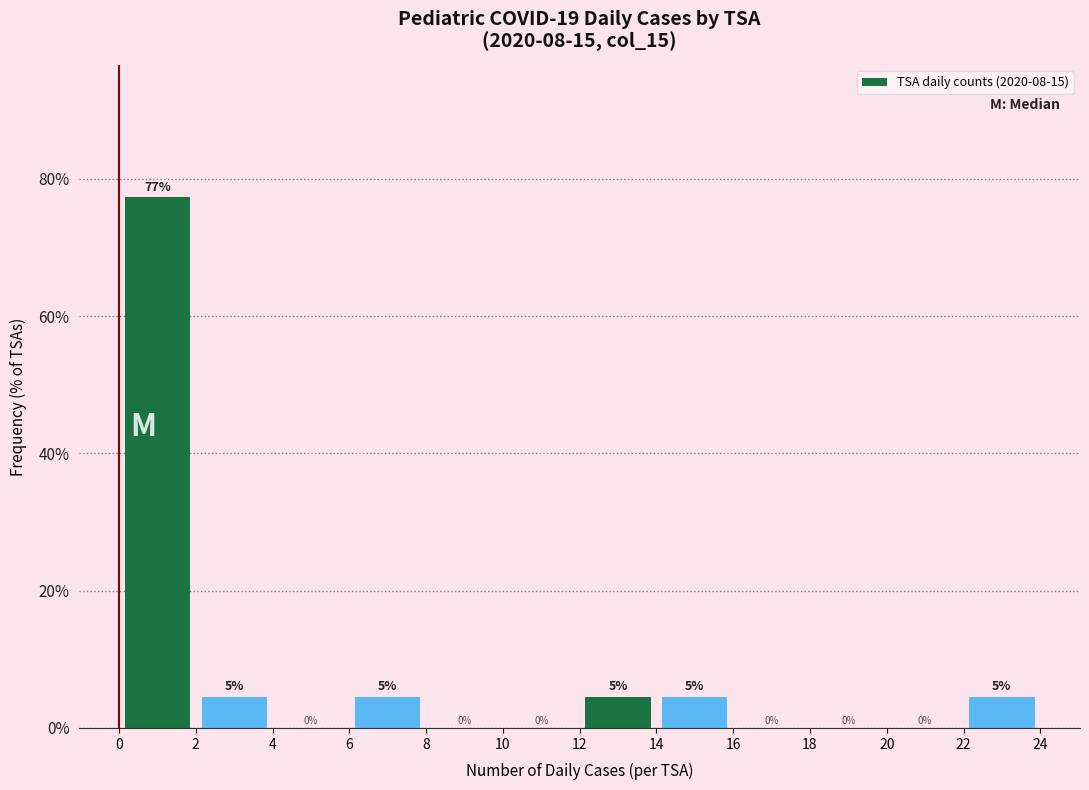

Which range on the x-axis has the tallest bar?

0 to 2